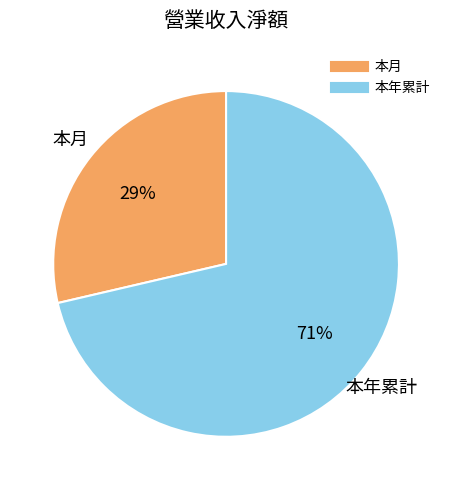

What is the smallest slice in the pie chart?

本月